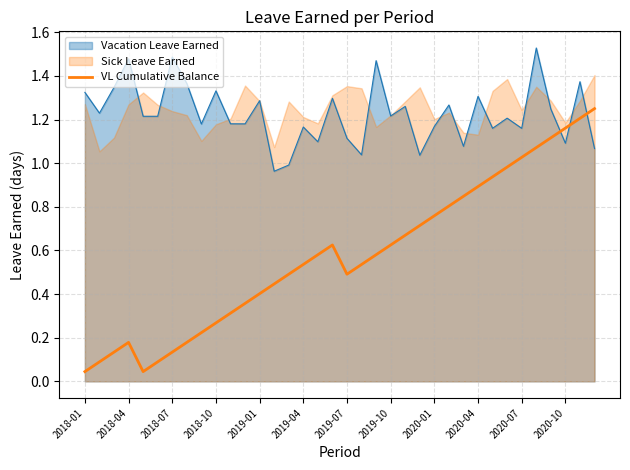

Which series ends up on top after the final intersection of Vacation Leave Earned and VL Cumulative Balance?

VL Cumulative Balance